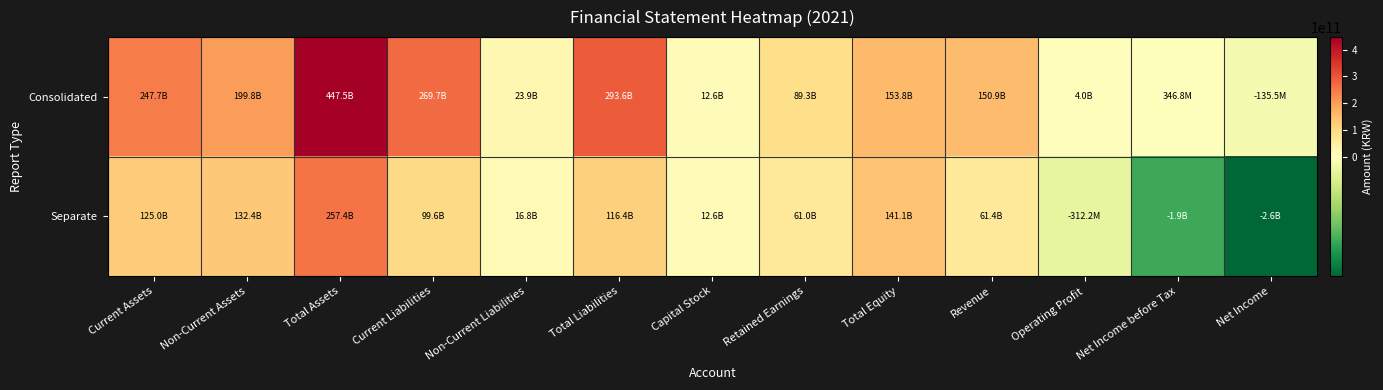

Reading right to left, what are all the values shown in this chart?

Consolidated: Net Income=-135458635	Net Income before Tax=346842140	Operating Profit=3982836721	Revenue=150945766493	Total Equity=153840403333	Retained Earnings=89345319921	Capital Stock=12645605000	Total Liabilities=293644097756	Non-Current Liabilities=23941953501	Current Liabilities=269702144255	Total Assets=447484501089	Non-Current Assets=199814061896	Current Assets=247670439193
Separate: Net Income=-2641832209	Net Income before Tax=-1872128595	Operating Profit=-312189428	Revenue=61445158616	Total Equity=141084537361	Retained Earnings=61039646951	Capital Stock=12645605000	Total Liabilities=116360344766	Non-Current Liabilities=16785196516	Current Liabilities=99575148250	Total Assets=257444882127	Non-Current Assets=132437310706	Current Assets=125007571421